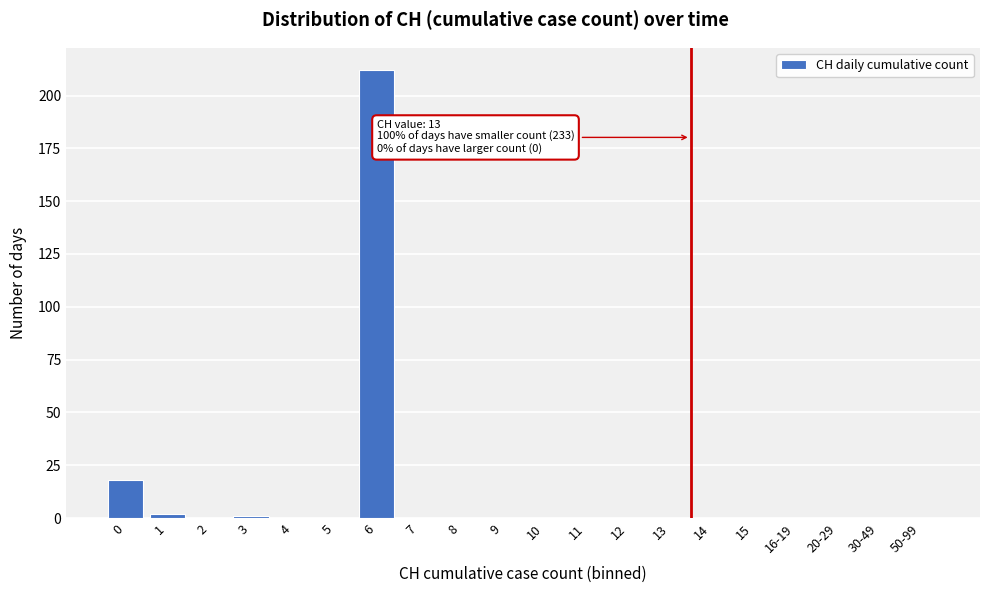

Reading left to right, list all the values displayed in this chart.

0=18	1=2	2=0	3=1	4=0	5=0	6=212	7=0	8=0	9=0	10=0	11=0	12=0	13=0	14=0	15=0	16-19=0	20-29=0	30-49=0	50-99=0